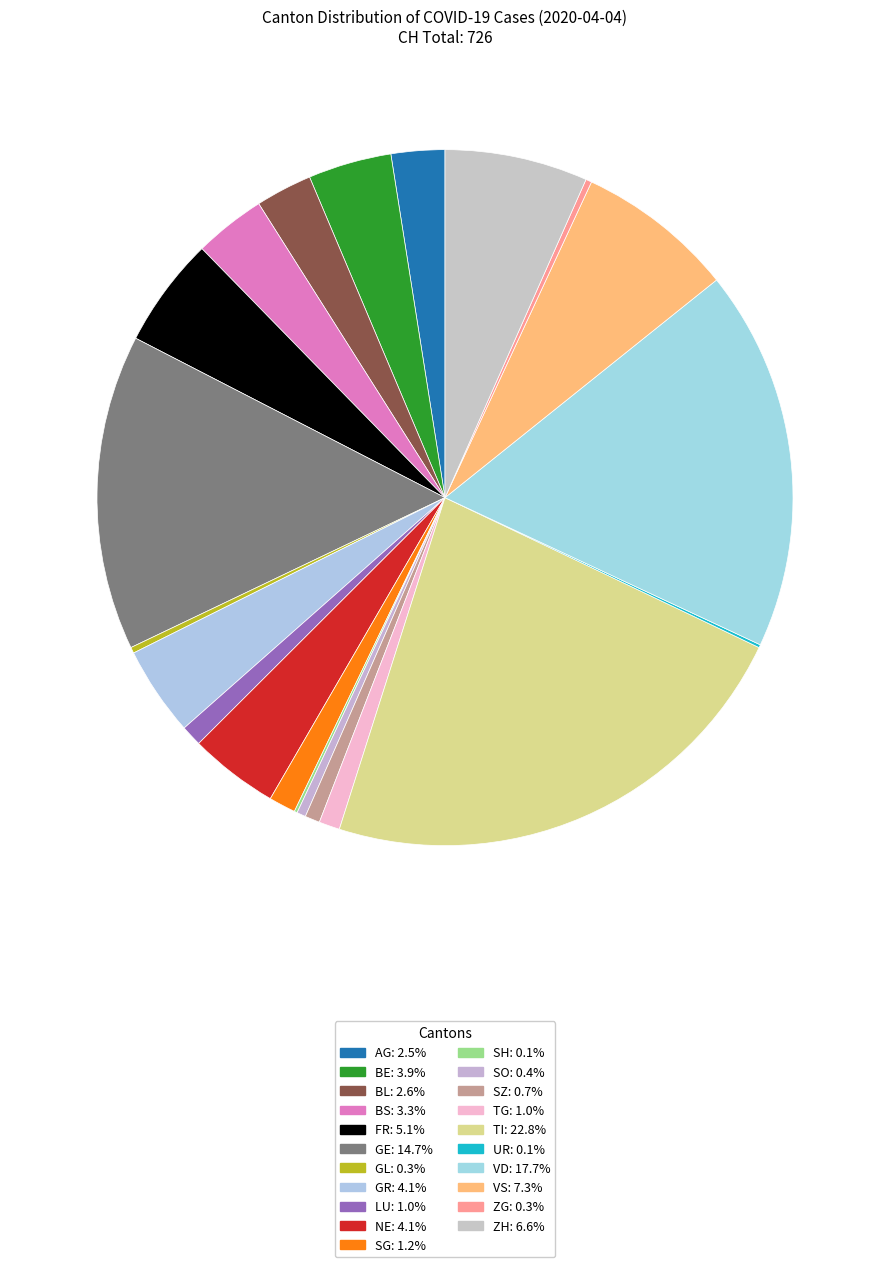

What is the largest slice in the pie chart?

TI